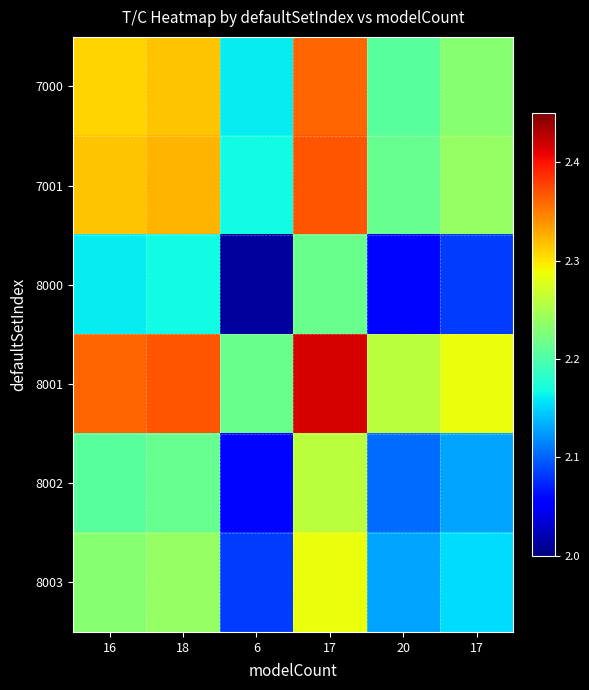

Rank the series at 20 from highest to lowest value.

8001, 7001, 7000, 8003, 8002, 8000